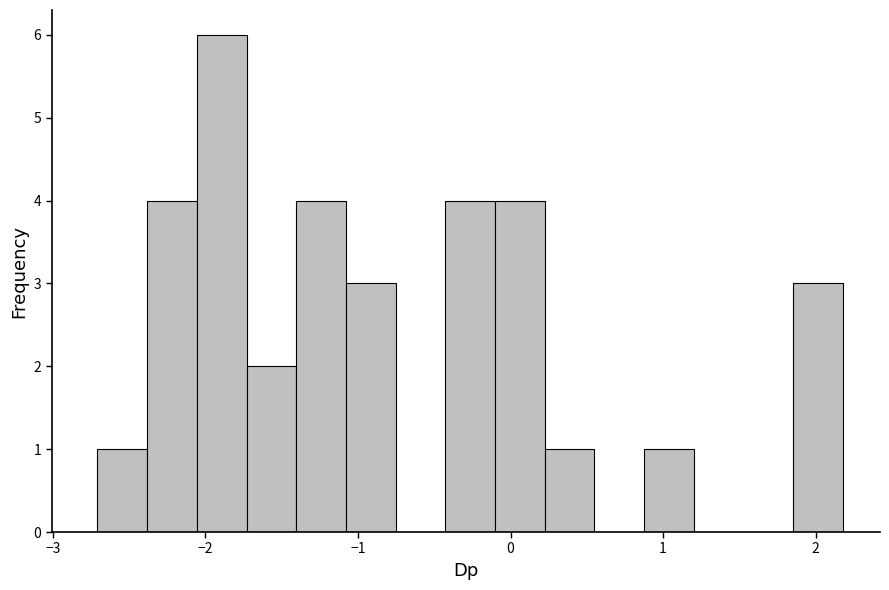

Read against the x-axis, roughly where is the centre of the tallest bar?

-1.9